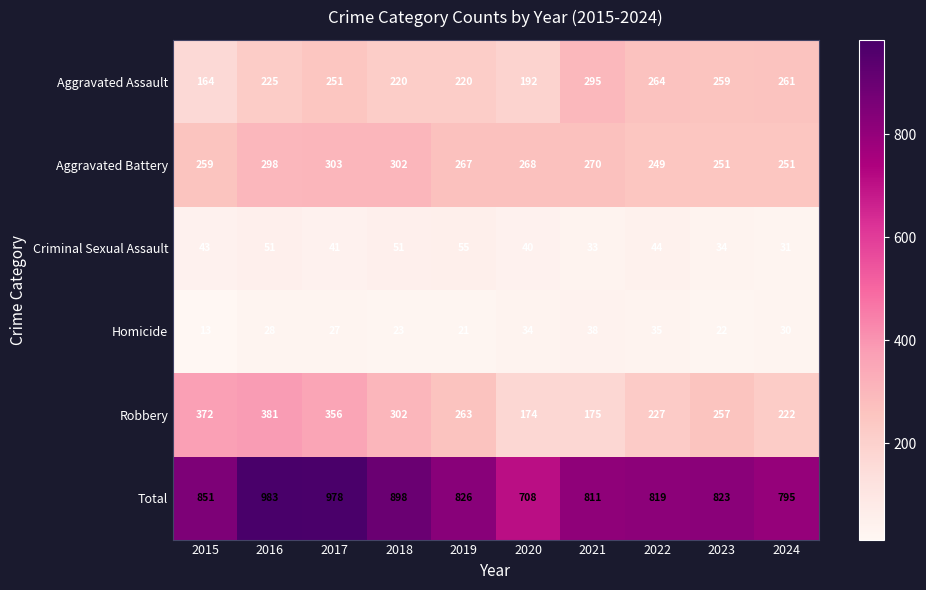

Which series has the widest spread of values?

Total